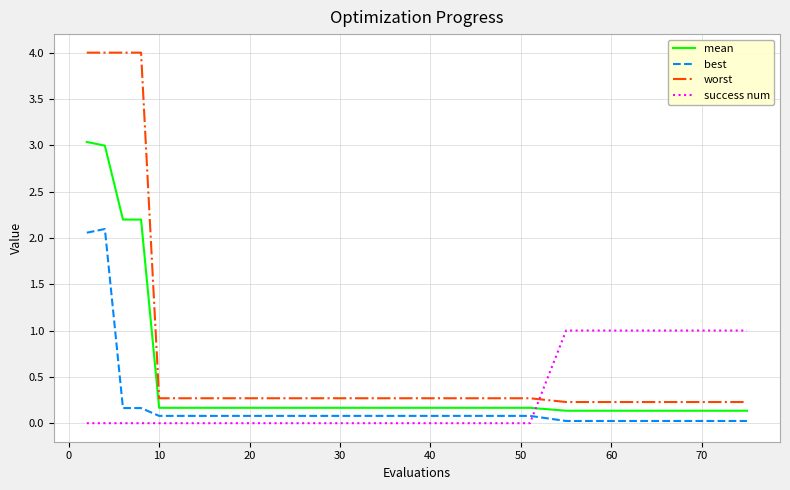

What is the maximum value for mean?

3.0